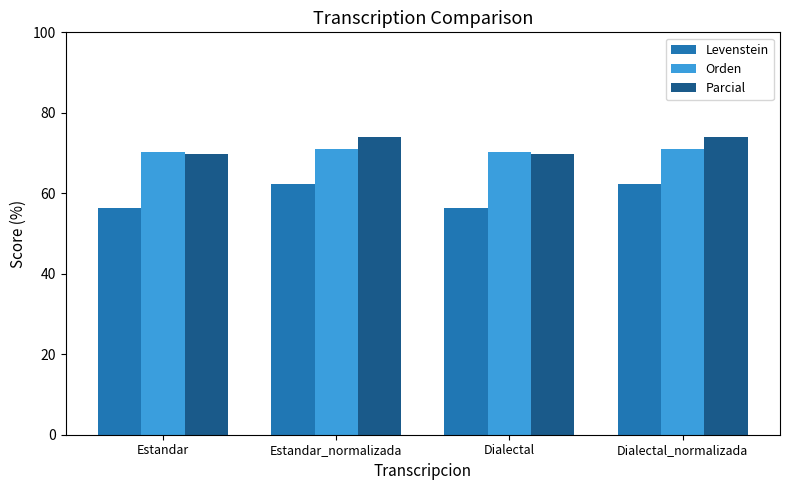

Reading left to right, what are all the values shown in this chart?

Levenstein: 56.4	62.3	56.4	62.3
Orden: 70.4	71.0	70.4	71.0
Parcial: 69.8	74.1	69.8	74.1